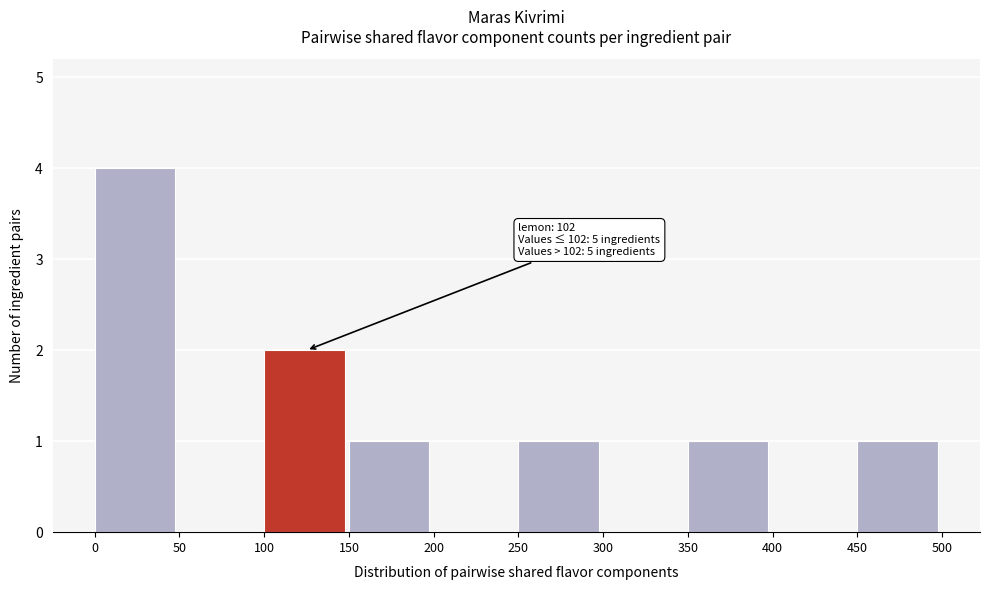

Over which range of the x-axis is the bar tallest?

0 to 50